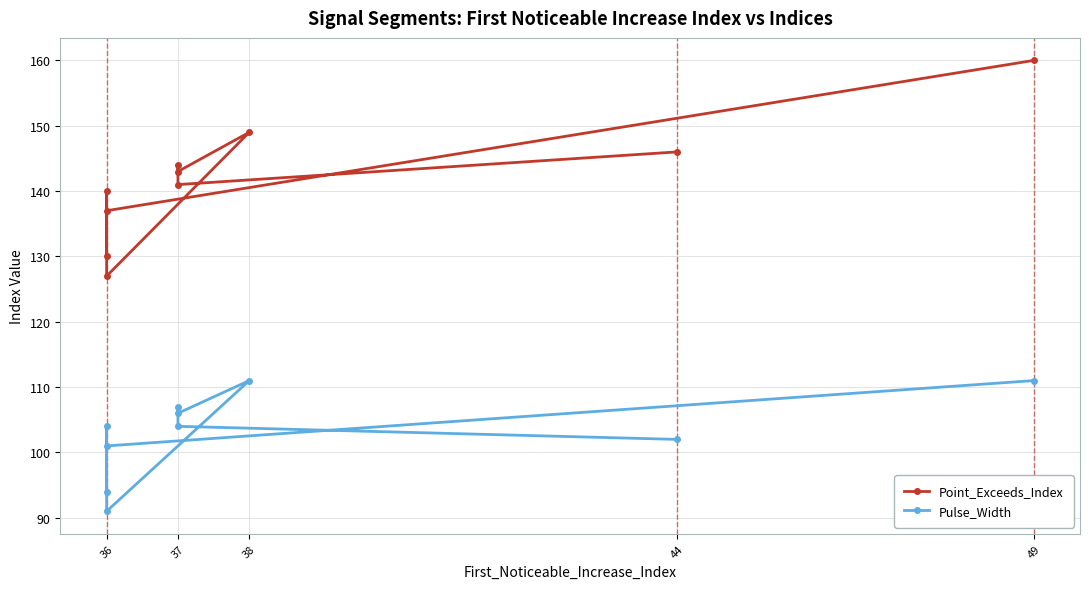

What is the maximum value shown in the chart?

160